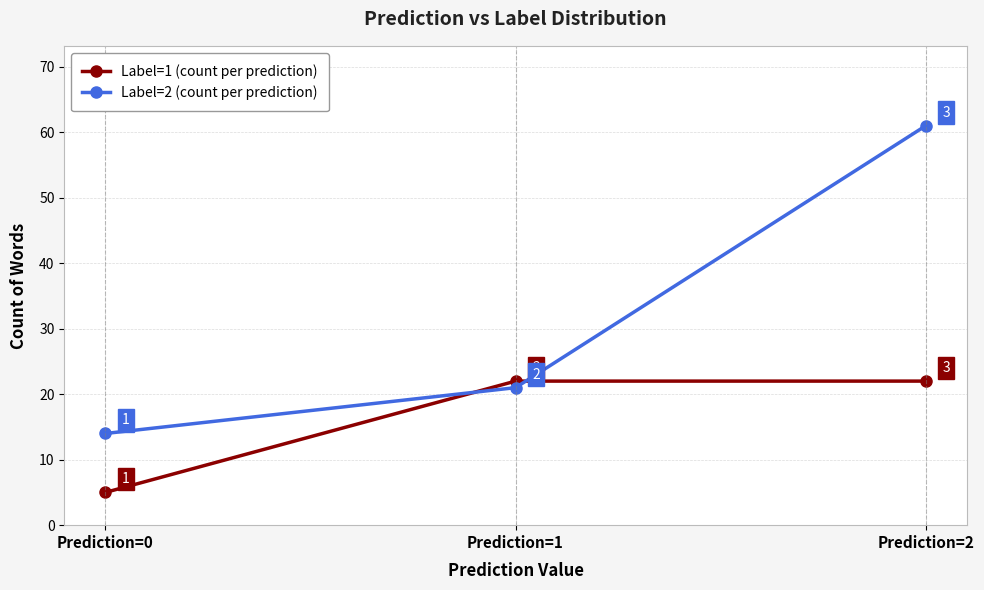

The Label=1 (count per prediction) series shows 5 at Prediction=0. True or false?

True